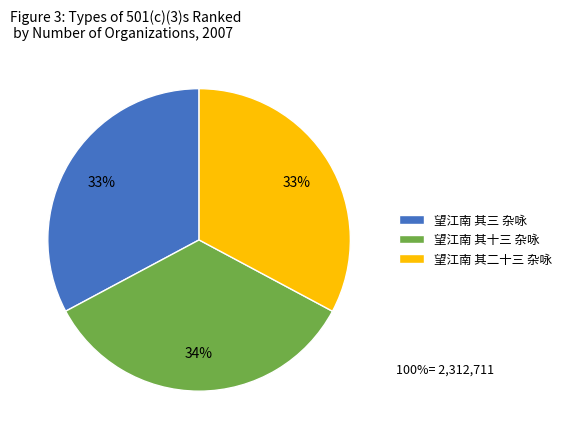

To the nearest percent, what is the combined percentage of 望江南 其三 杂咏 and 望江南 其十三 杂咏?

67%